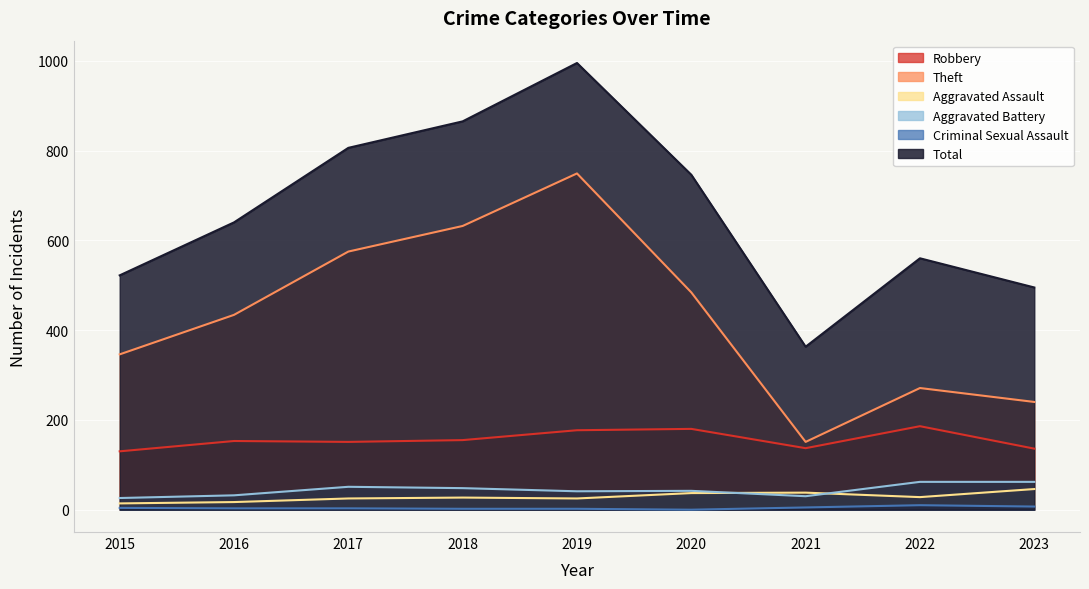

What is the sum of all Total values?

5992